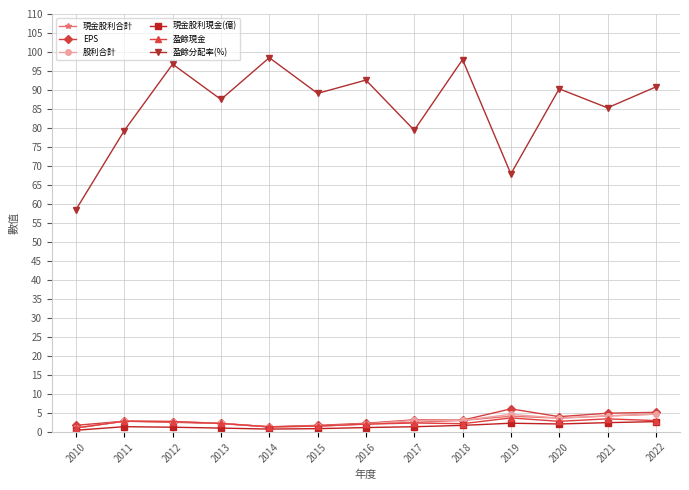

What is the value of the 盈餘分配率(%) point at the 1st from the left?

58.5